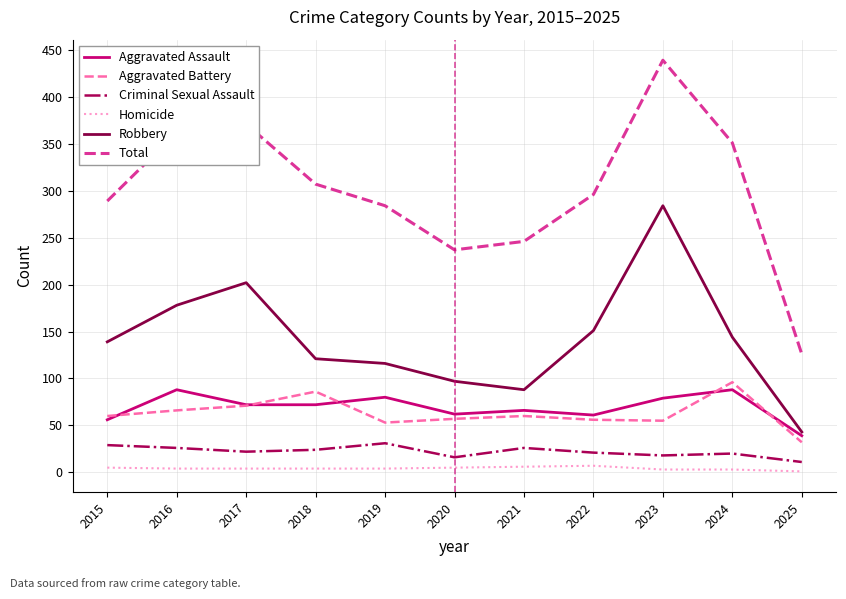

Is it true that Aggravated Assault equals 72 at 2018?

True